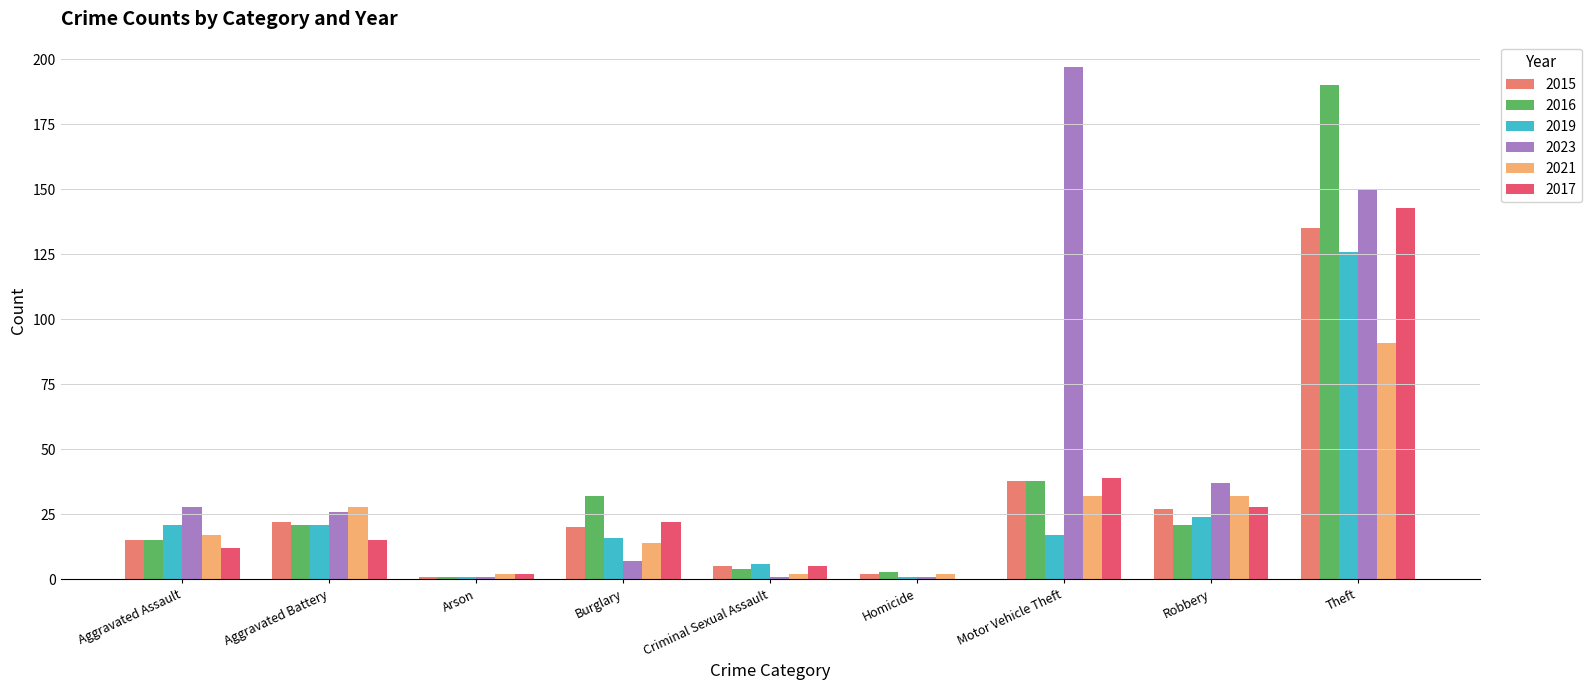

At which label is 2023 closest to 99?

Theft